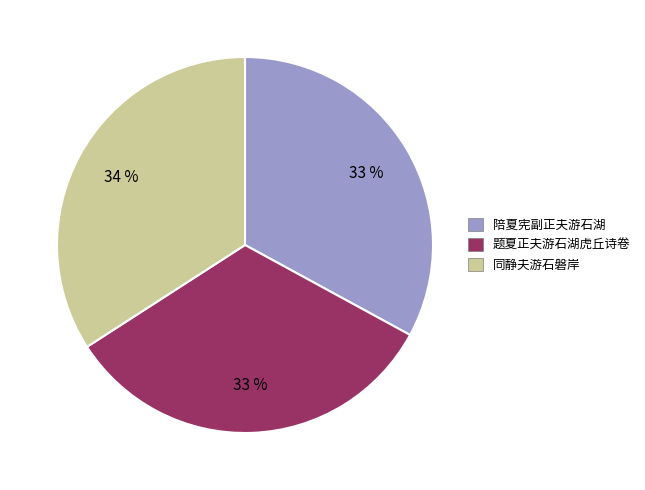

To the nearest percent, what is the average slice percentage?

33%